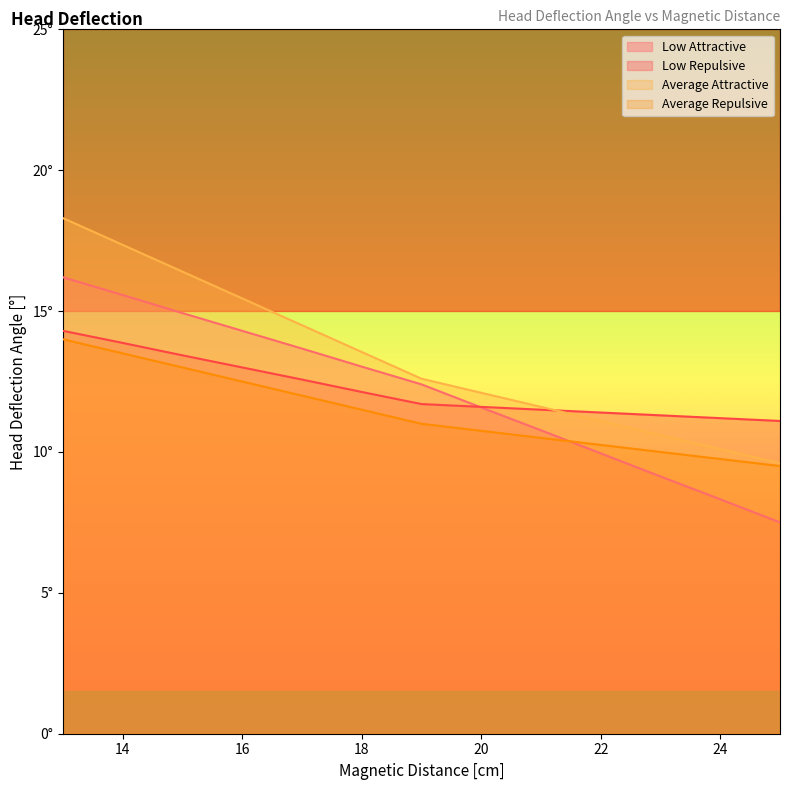

How many series are shown in this chart?

4